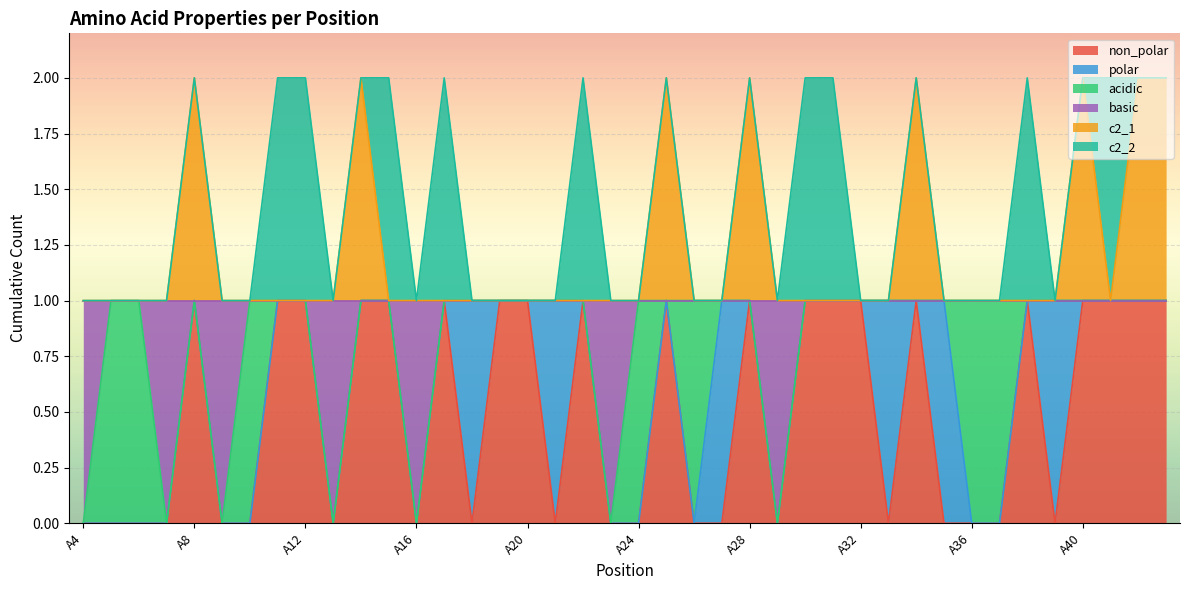

True or false: c2_1 and non_polar cross at least once.

False